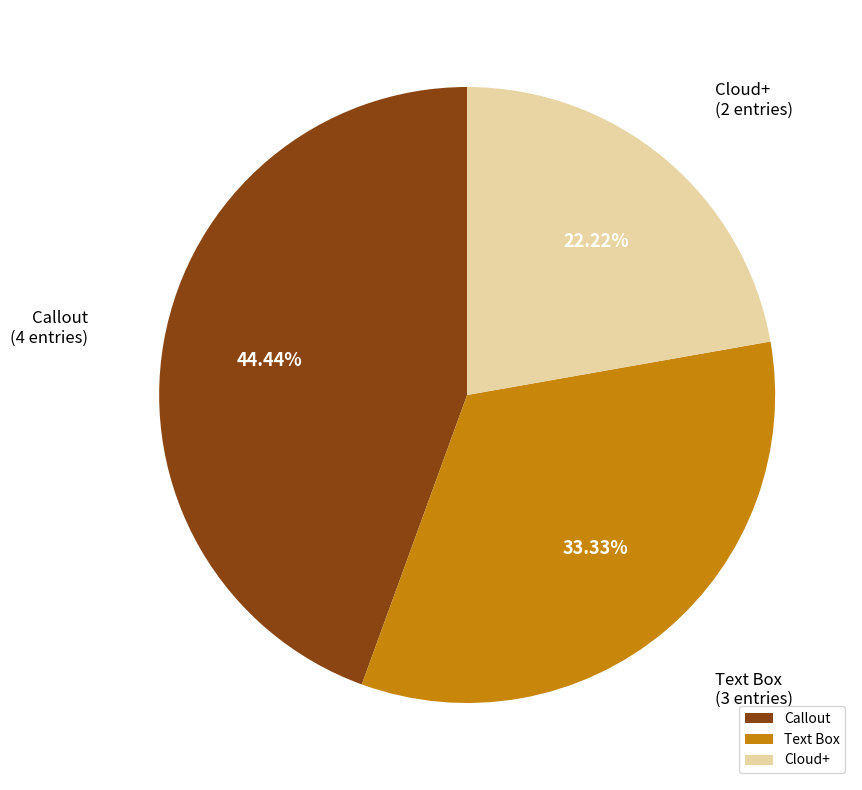

To the nearest percent, what portion does Cloud+ represent?

22%